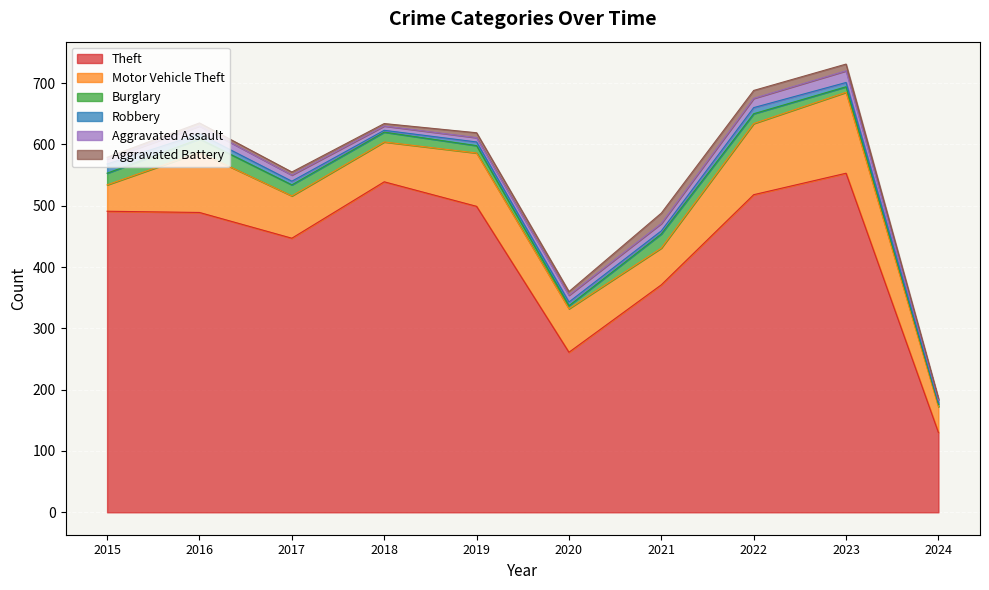

What is the approximate value of Theft at 2020?

261